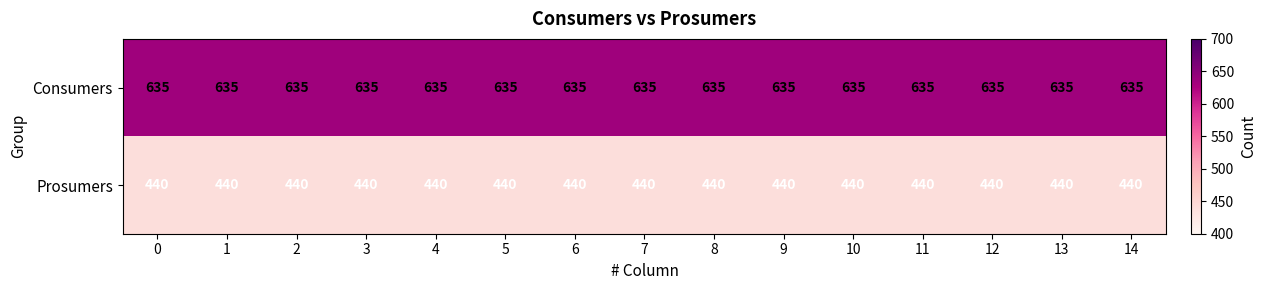

What is the spread (max minus min) of values at 3?

195